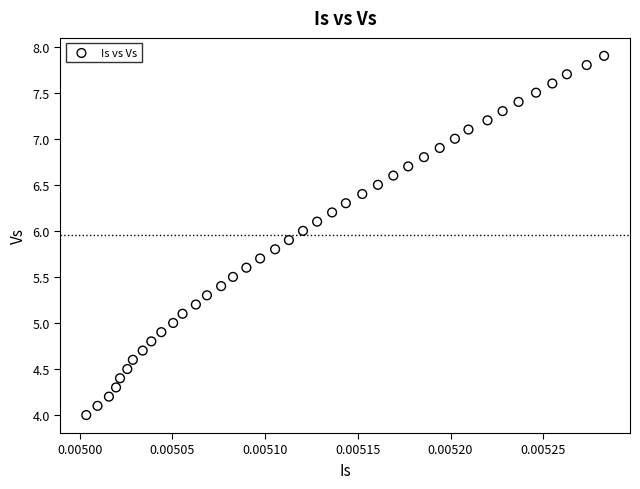

What is the range of Y values (max minus min)?

3.9